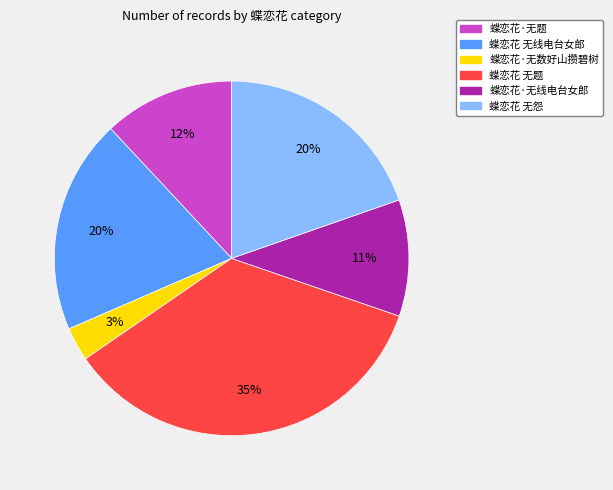

To the nearest percent, what is the combined percentage of 蝶恋花·无题 and 蝶恋花 无怨?

32%